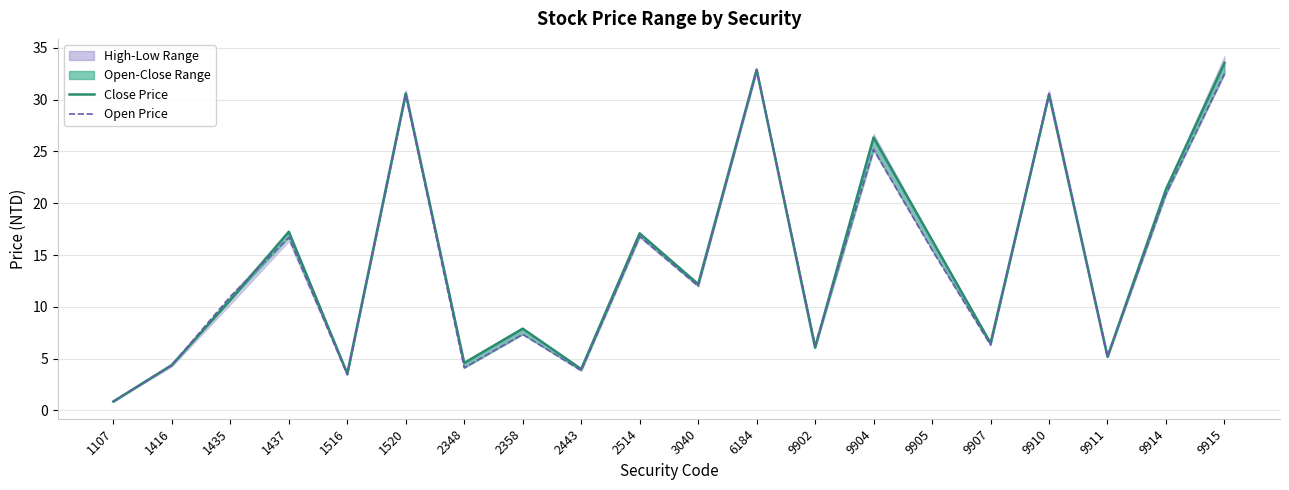

How many interior local peaks does the Open Price series have?

7